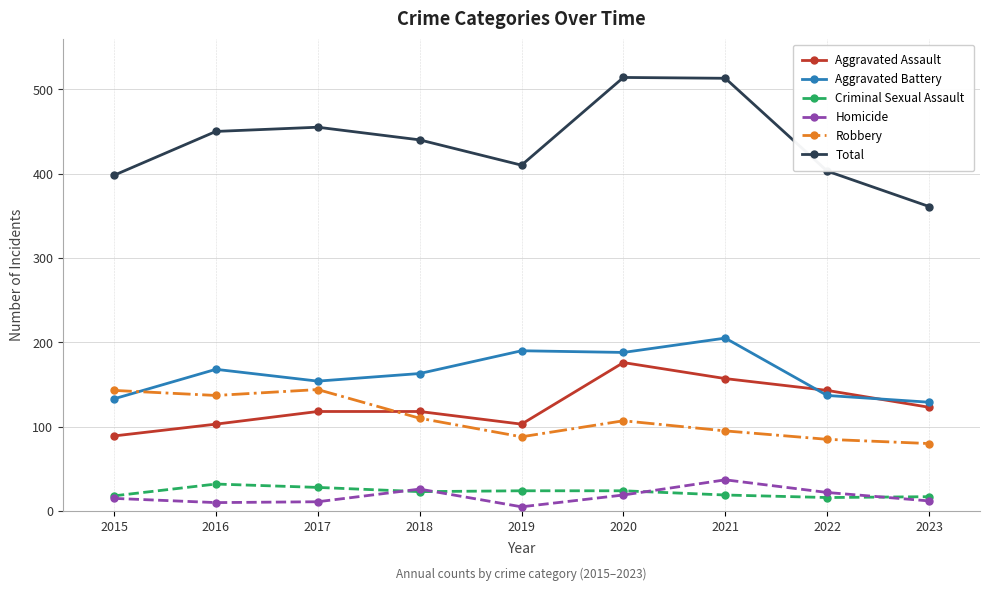

What are all the series names shown in the legend?

Aggravated Assault, Aggravated Battery, Criminal Sexual Assault, Homicide, Robbery, Total